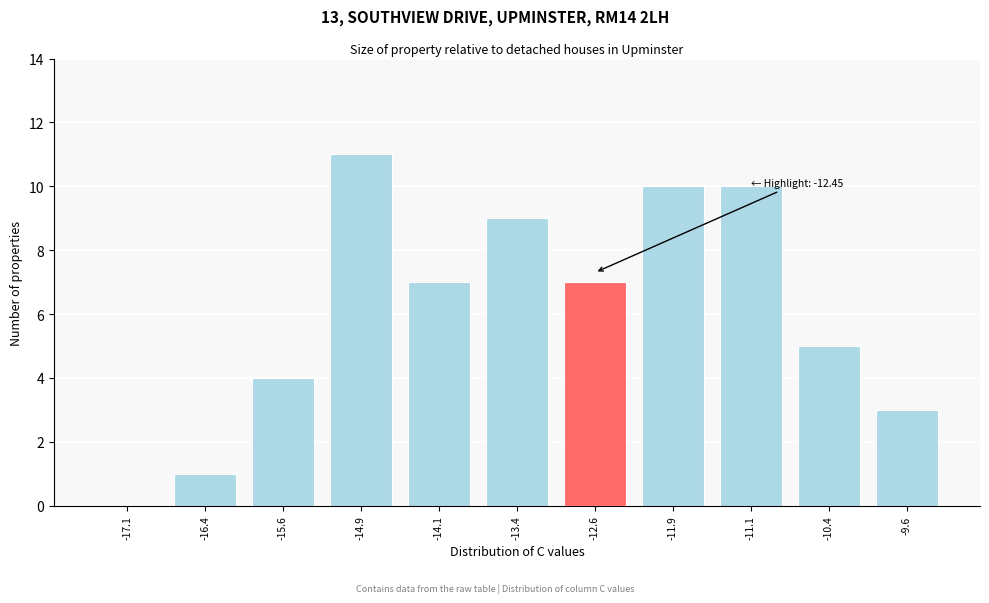

Reading right to left, transcribe all the data shown in this chart.

-9.6=3	-10.4=5	-11.1=10	-11.9=10	-12.6=7	-13.4=9	-14.1=7	-14.9=11	-15.6=4	-16.4=1	-17.1=0